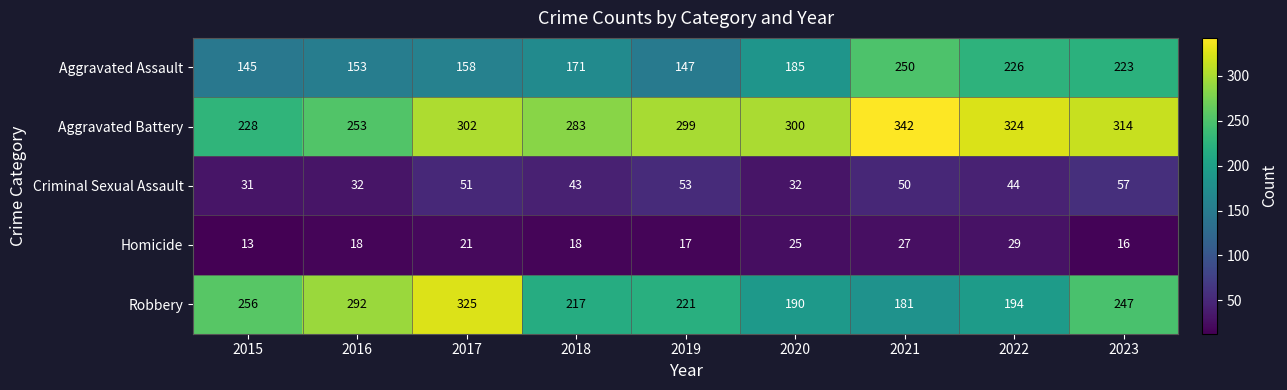

The Criminal Sexual Assault series shows 43 at 2018. True or false?

True